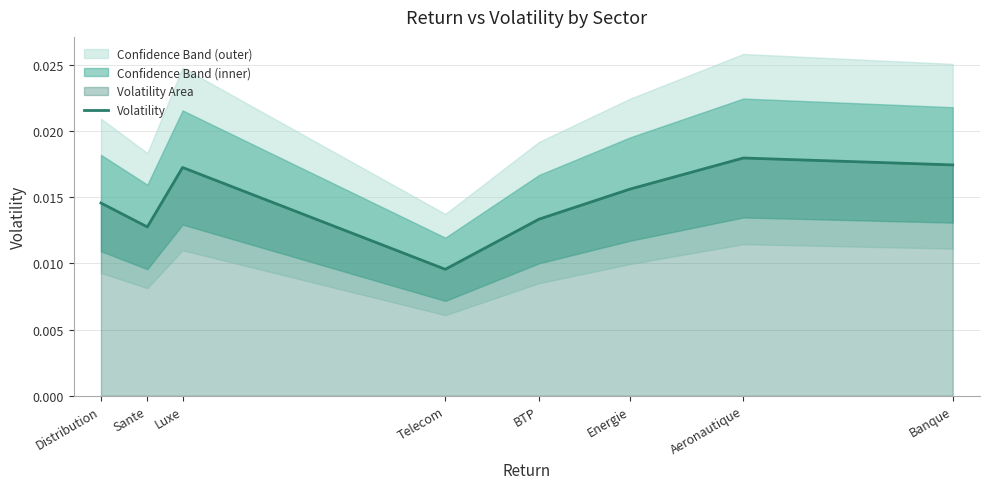

The value at Sante is 0.0. True or false?

True